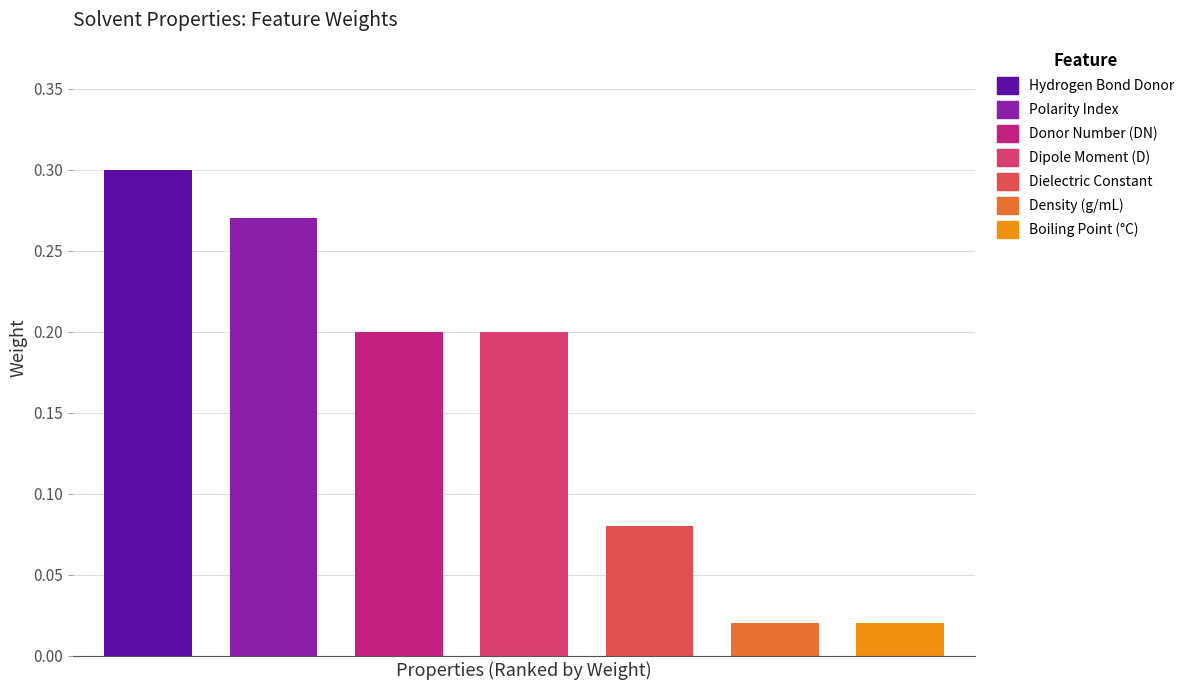

What is the greatest value displayed?

0.3